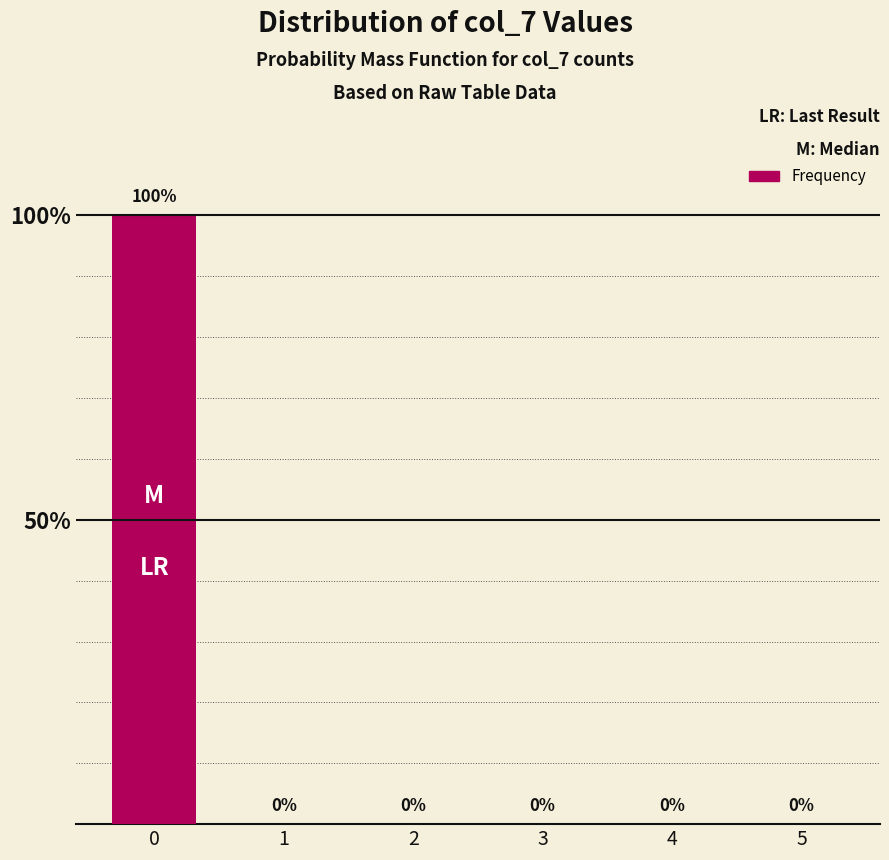

What is the greatest value displayed?

100